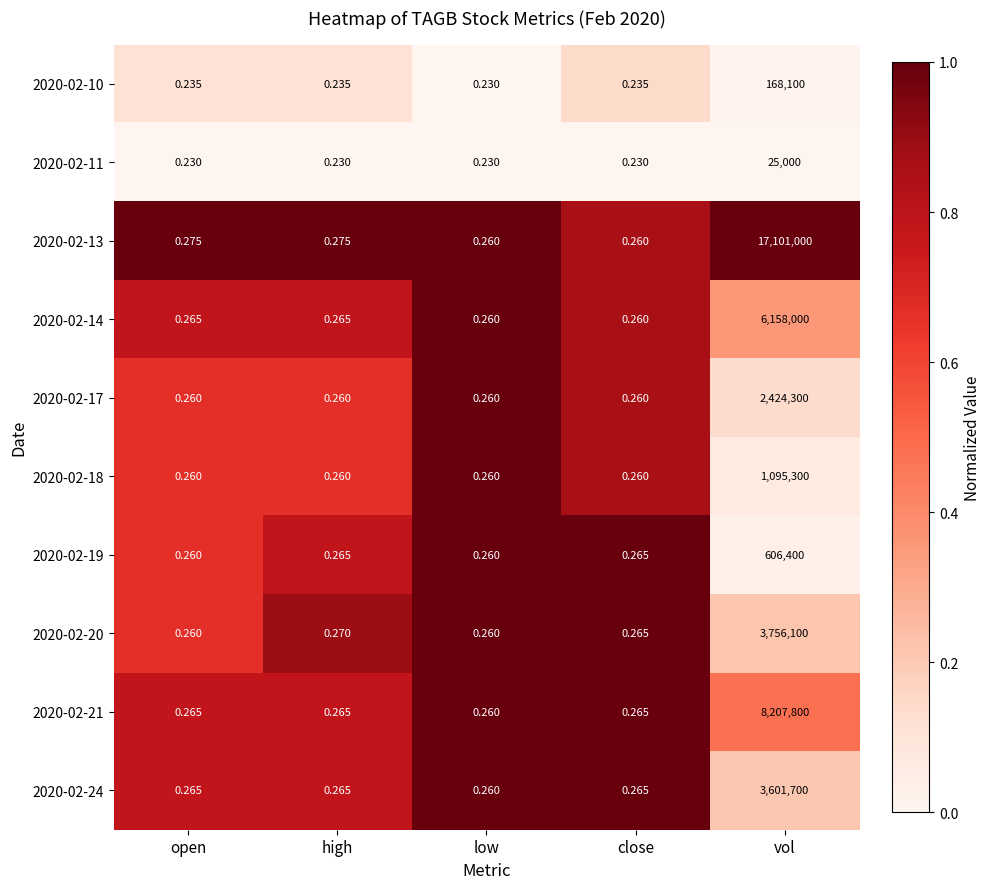

Is the value of 2020-02-19 at close greater than the value of 2020-02-17 at vol?

No